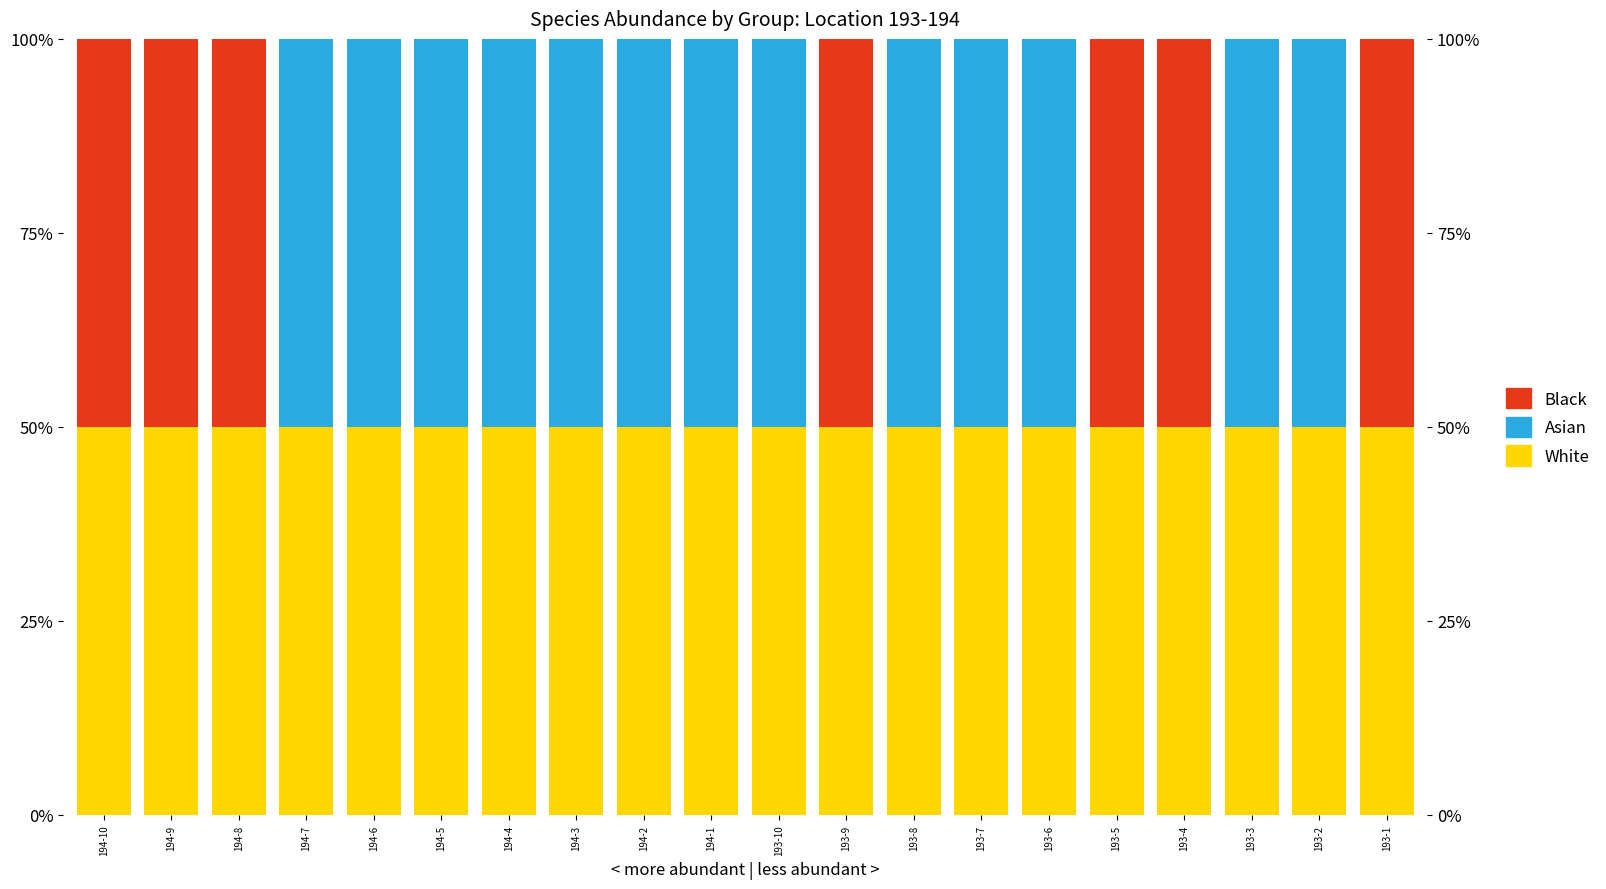

What is the label of the 8th bar from the right?

193-8